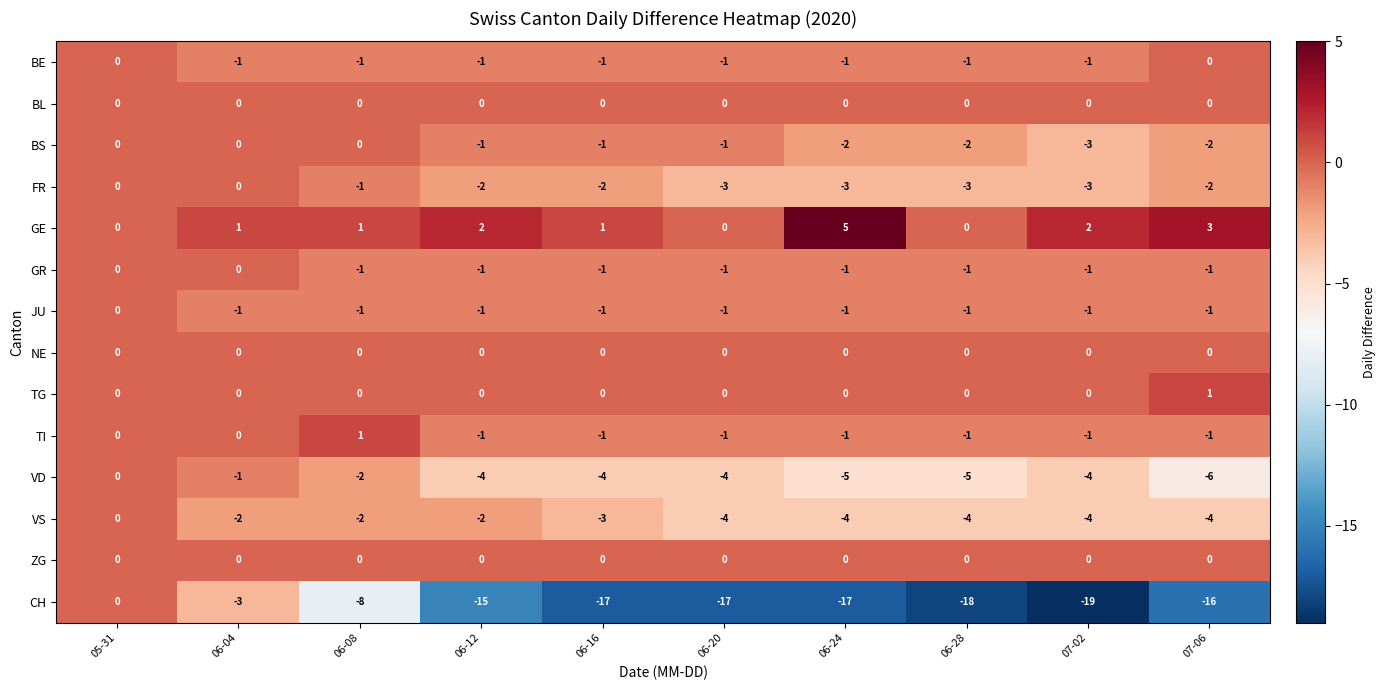

What is the difference between the maximum and second lowest values in the VD series?

5